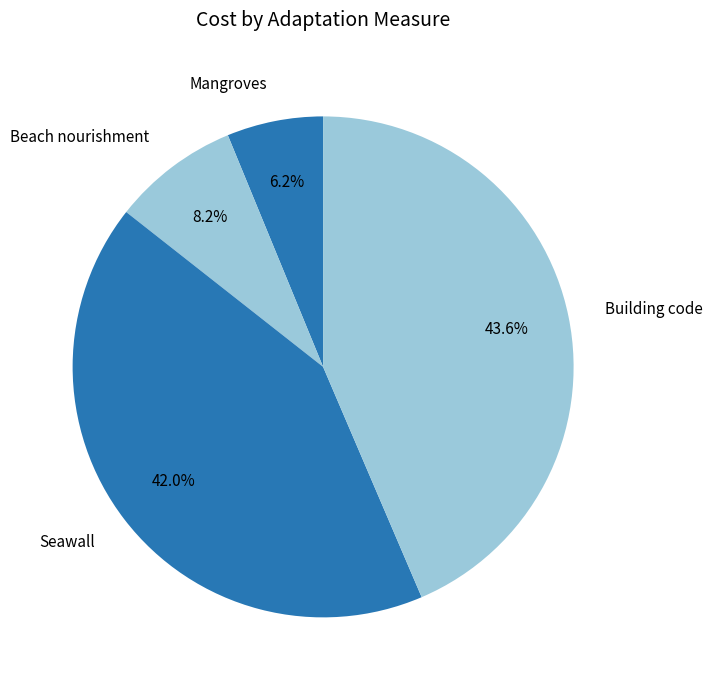

How many segments does this pie chart have?

4